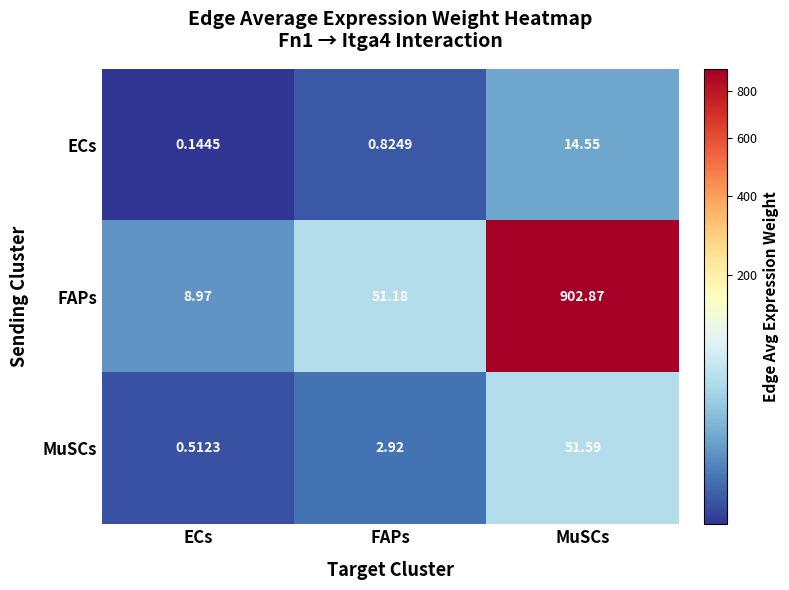

Rank the categories by FAPs value from lowest to highest.

ECs, FAPs, MuSCs